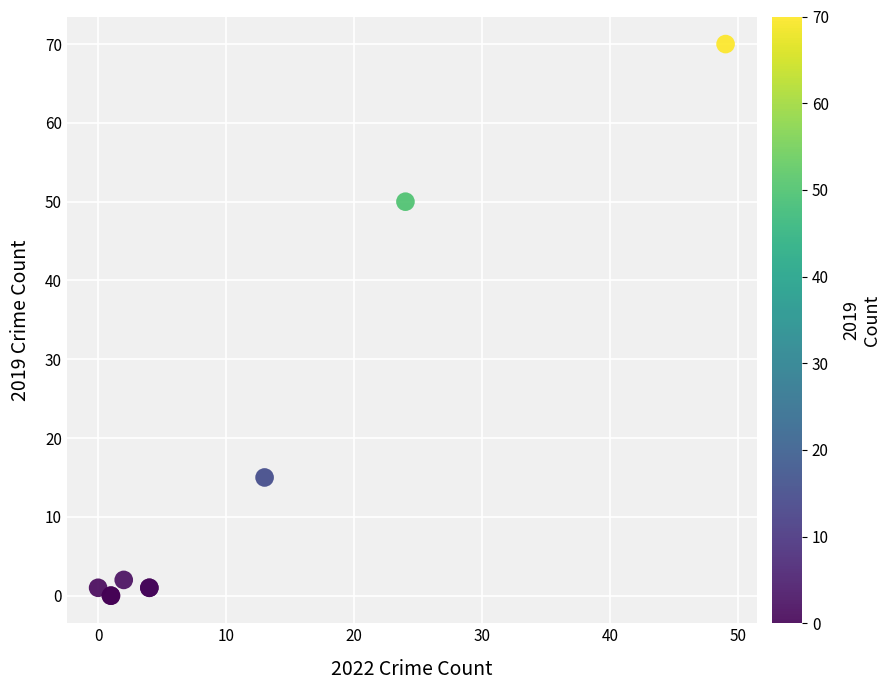

What Y value in the scatter plot is closest to 35?

50